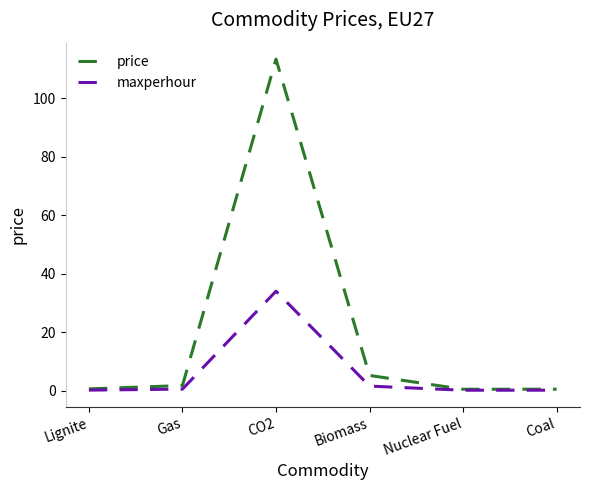

What position from the right is Nuclear Fuel?

2